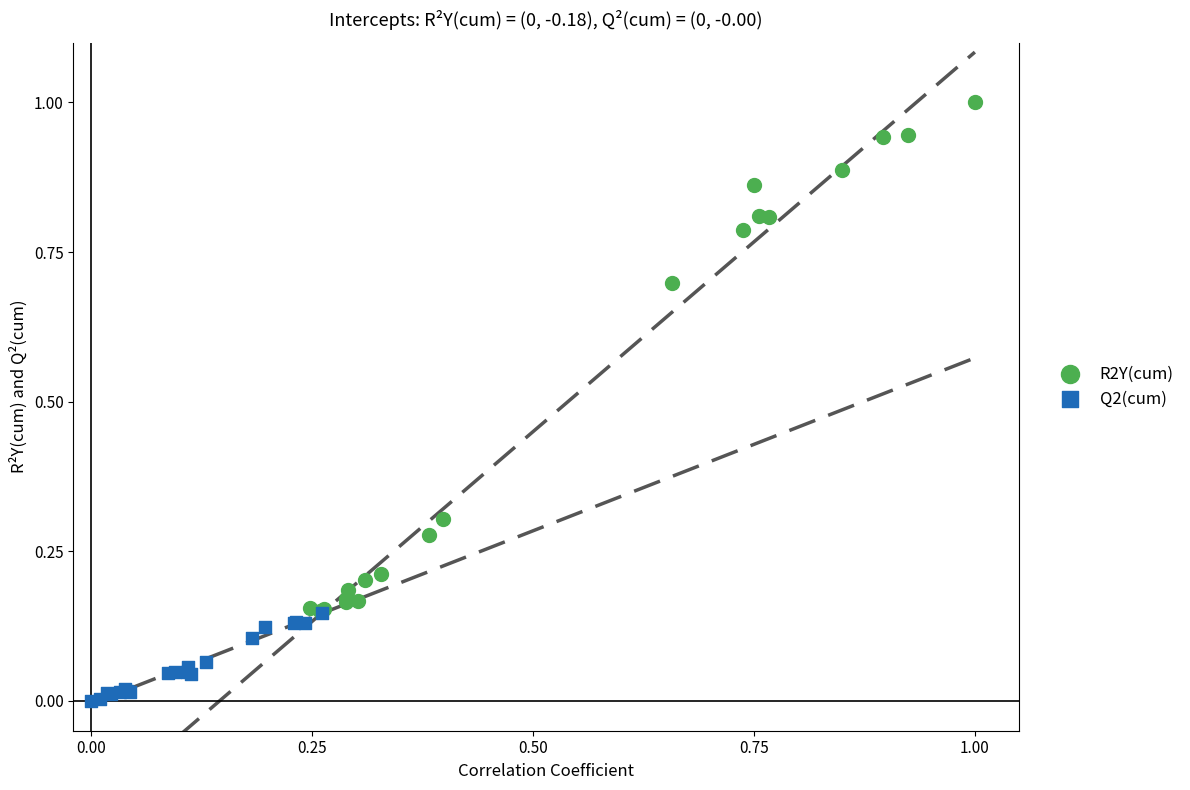

Which series contains the lowest Y value?

Q2(cum)